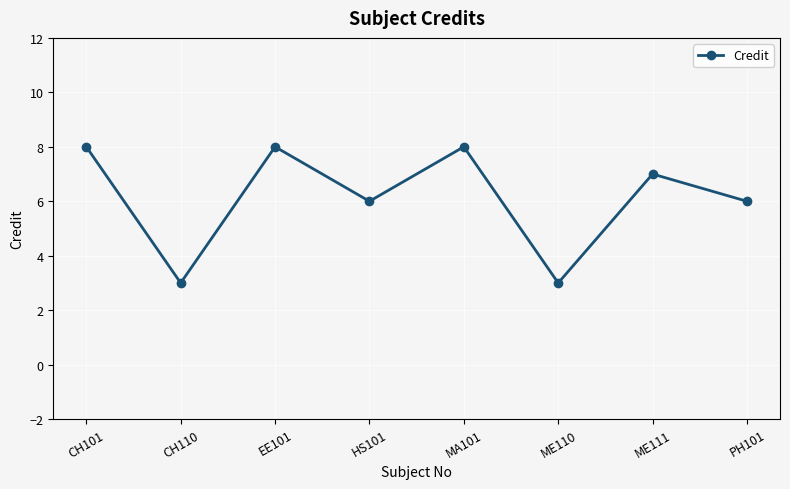

What is the label of the 8th point from the right?

CH101